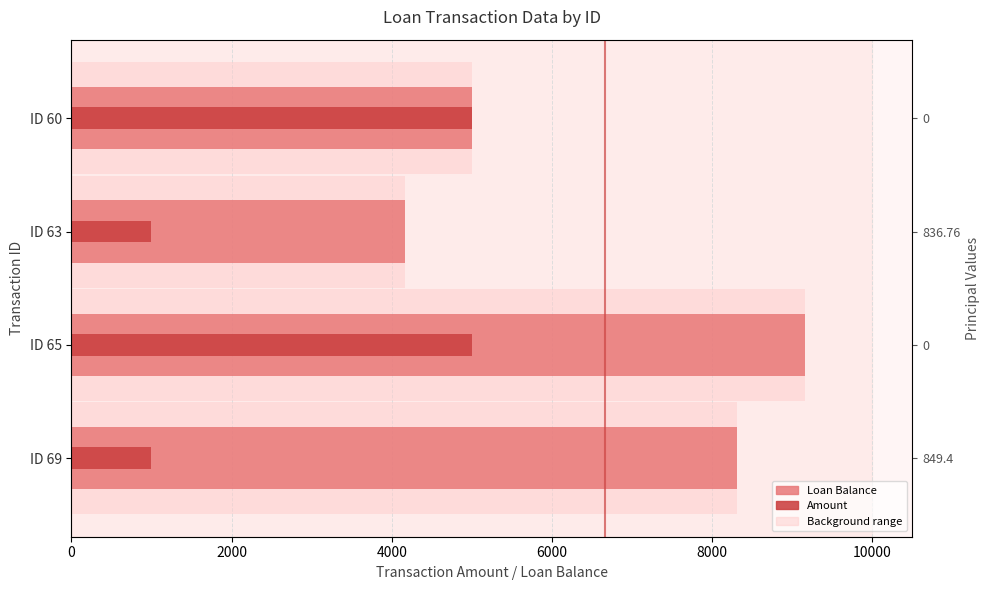

Rank the series by their average value, from lowest to highest.

Amount, Loan Balance